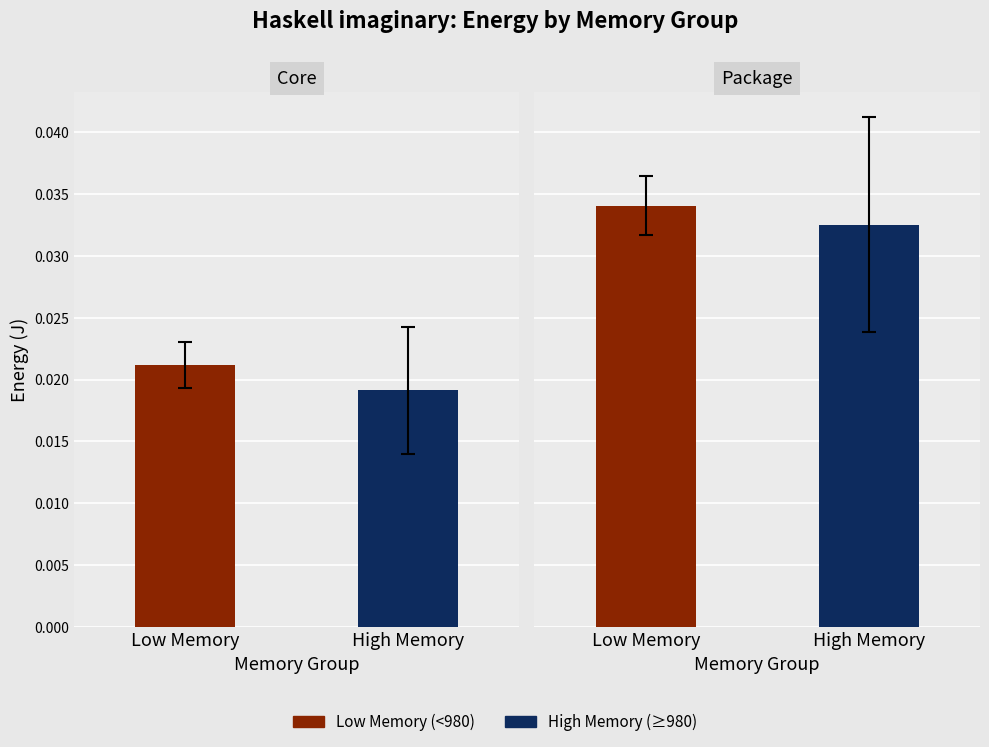

How many distinct data groups are displayed?

2